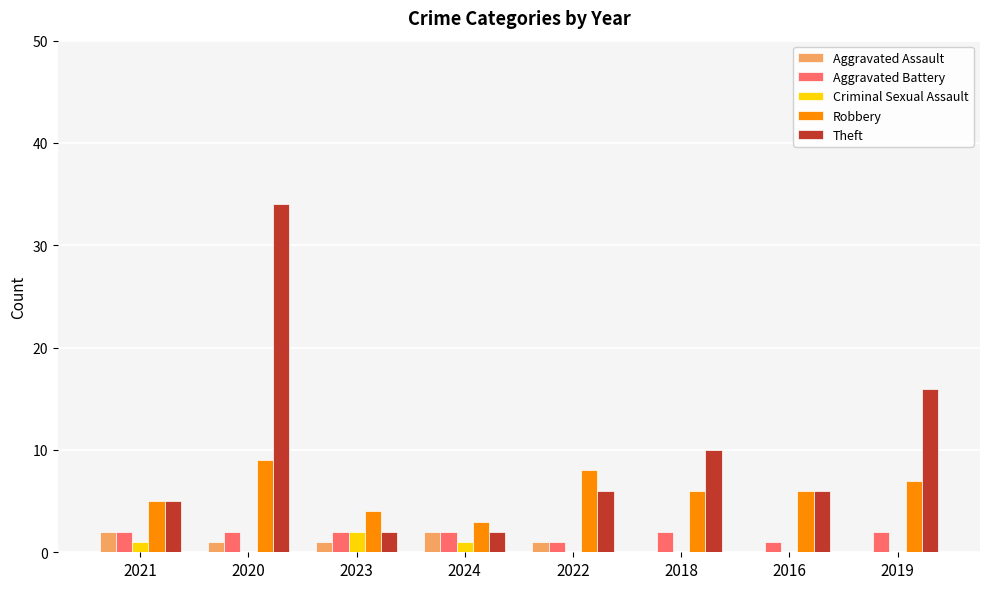

The Robbery series shows 7 at 2023. True or false?

False